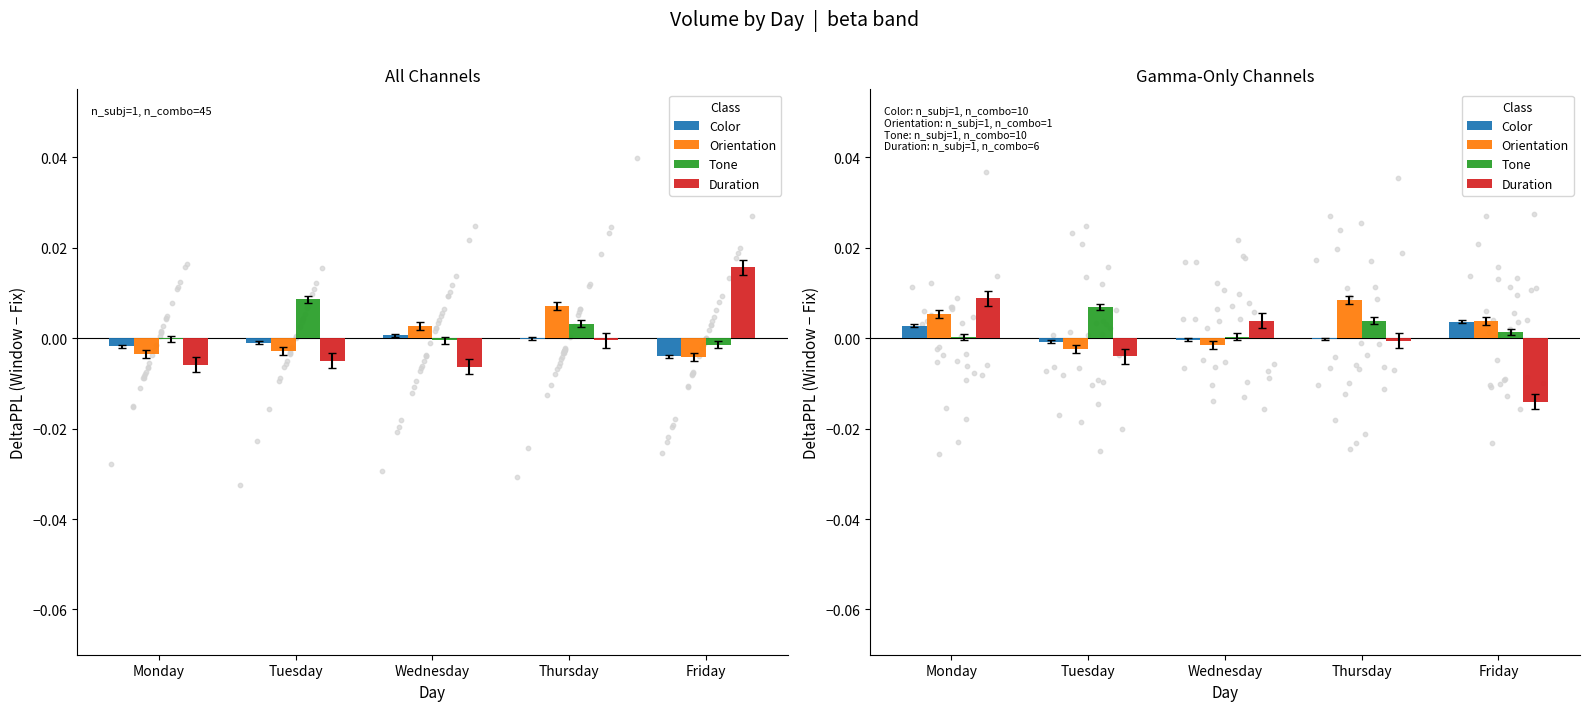

Which series reaches the maximum Y coordinate?

Duration